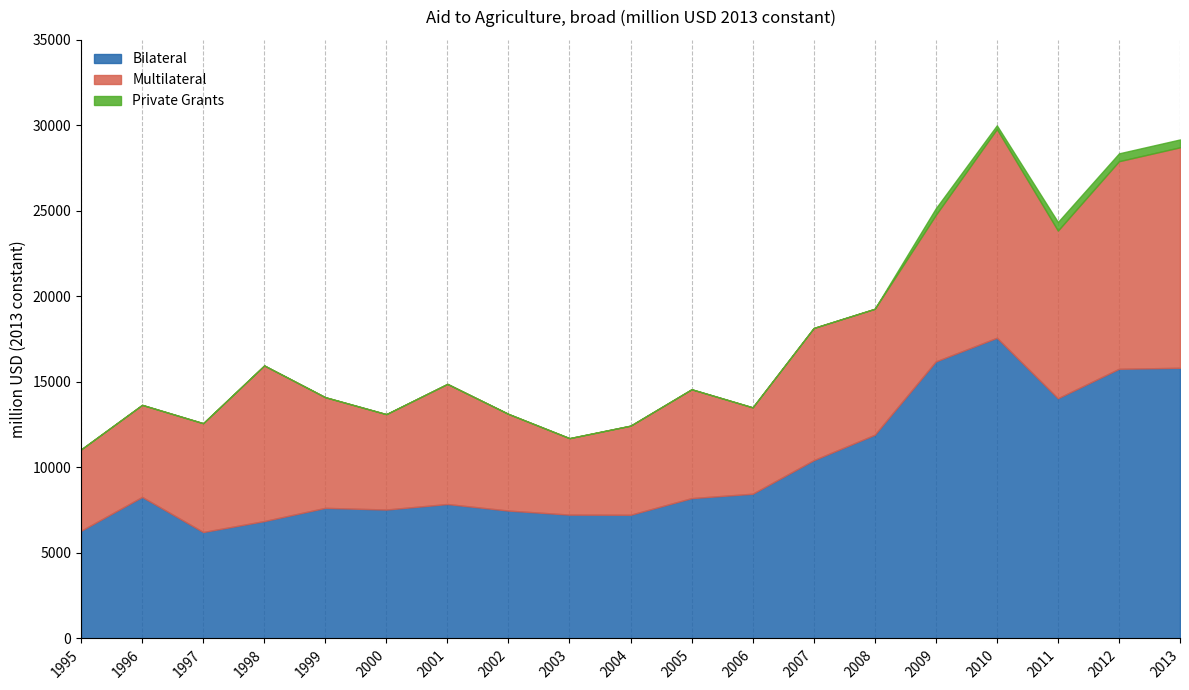

What is the total value across all series at 2004?

12442.9